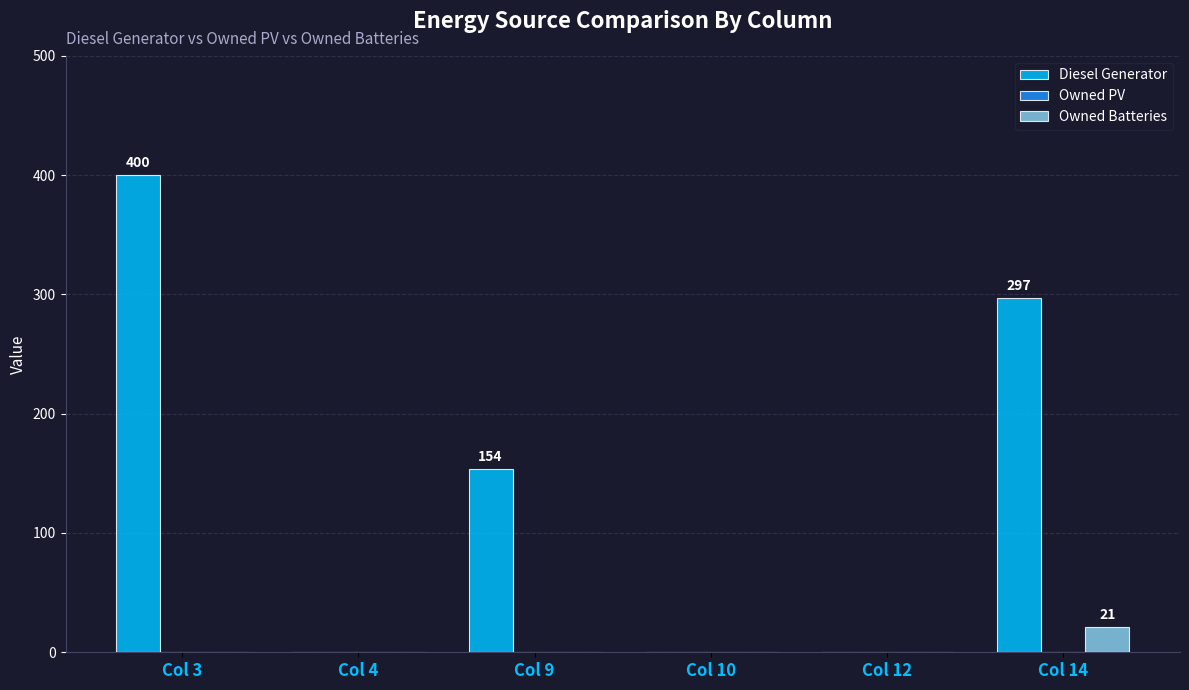

Is it true that Owned Batteries equals 21 at Col 14?

True